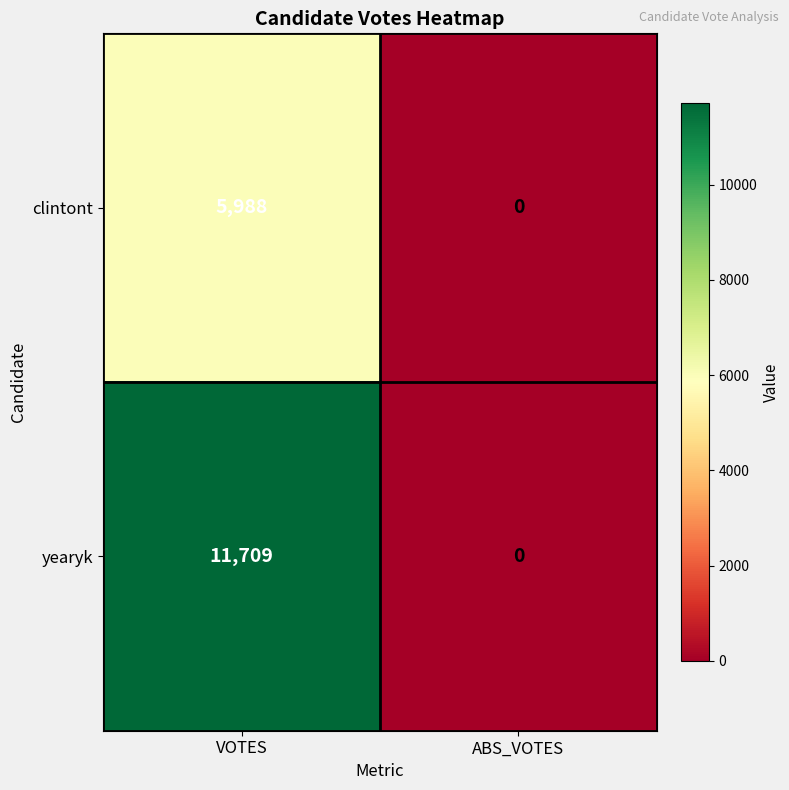

What is the difference between the clintont values at VOTES and ABS_VOTES?

5988